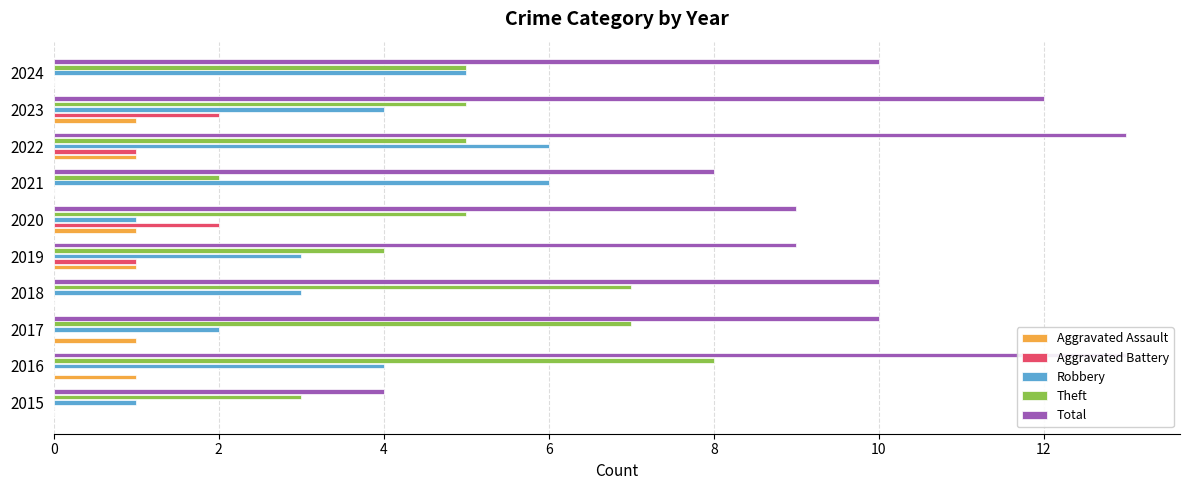

Which series changed the most between 2015 and 2017?

Total